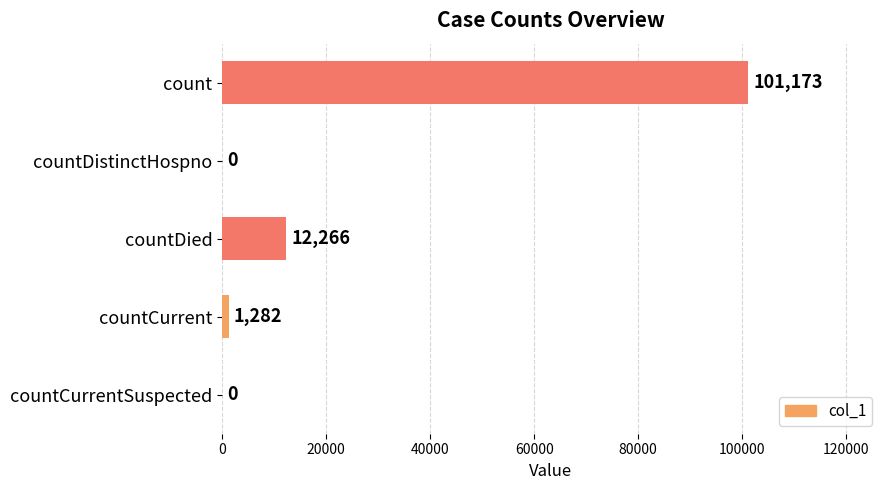

The value at countCurrentSuspected is -32611. True or false?

False